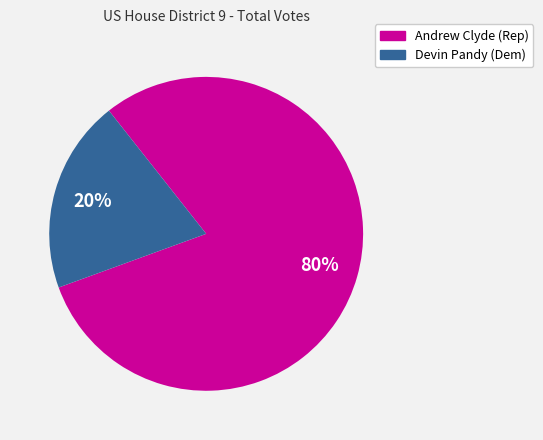

What percentage is the Devin Pandy (Dem) slice, to the nearest percent?

20%